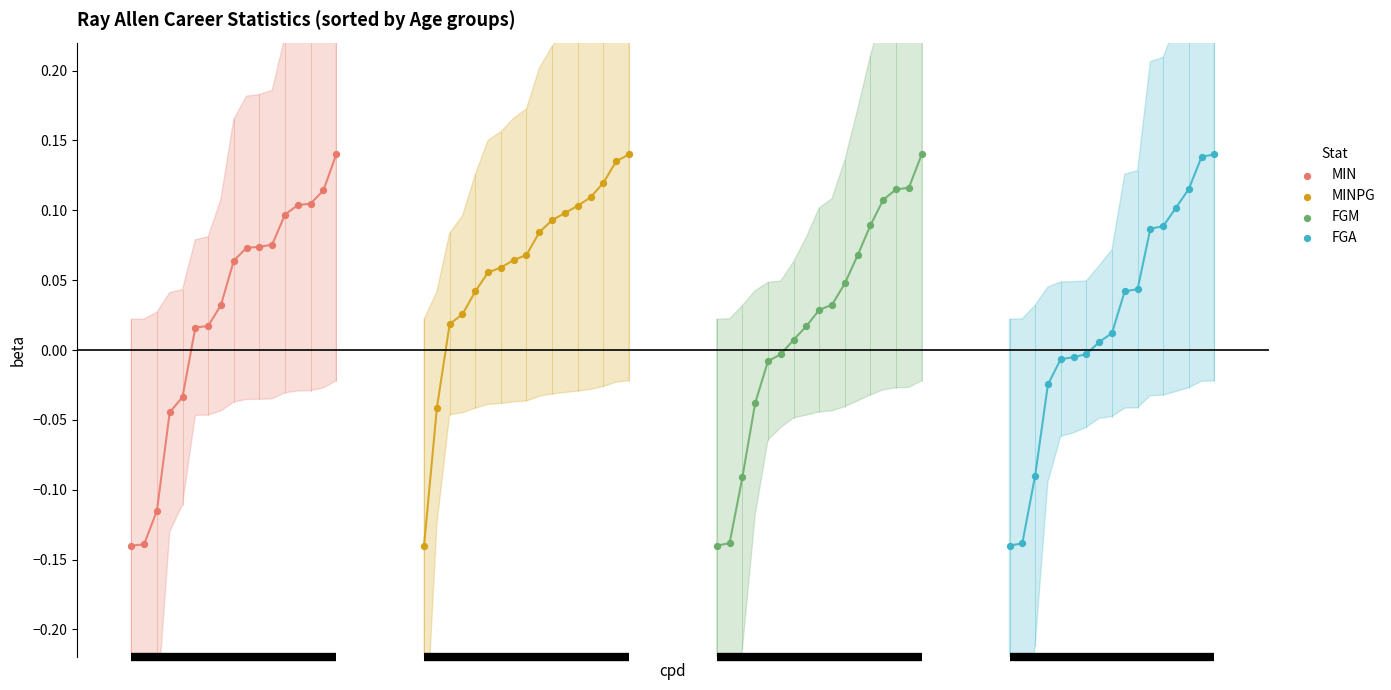

Which series contains the lowest Y value?

MIN